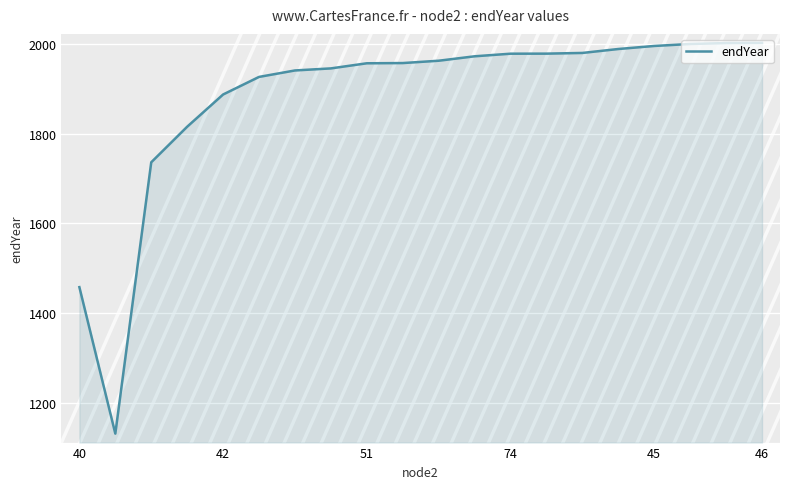

Count the number of categories in the chart.

20